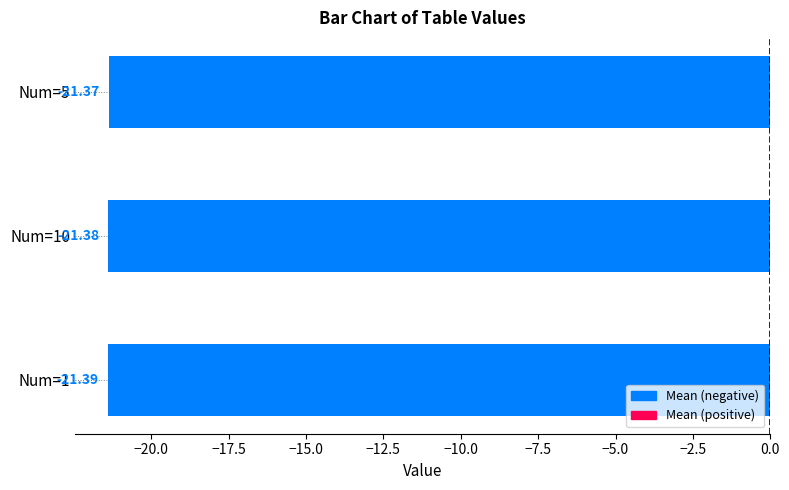

Between Num=10 and Num=5, which is larger?

Num=5